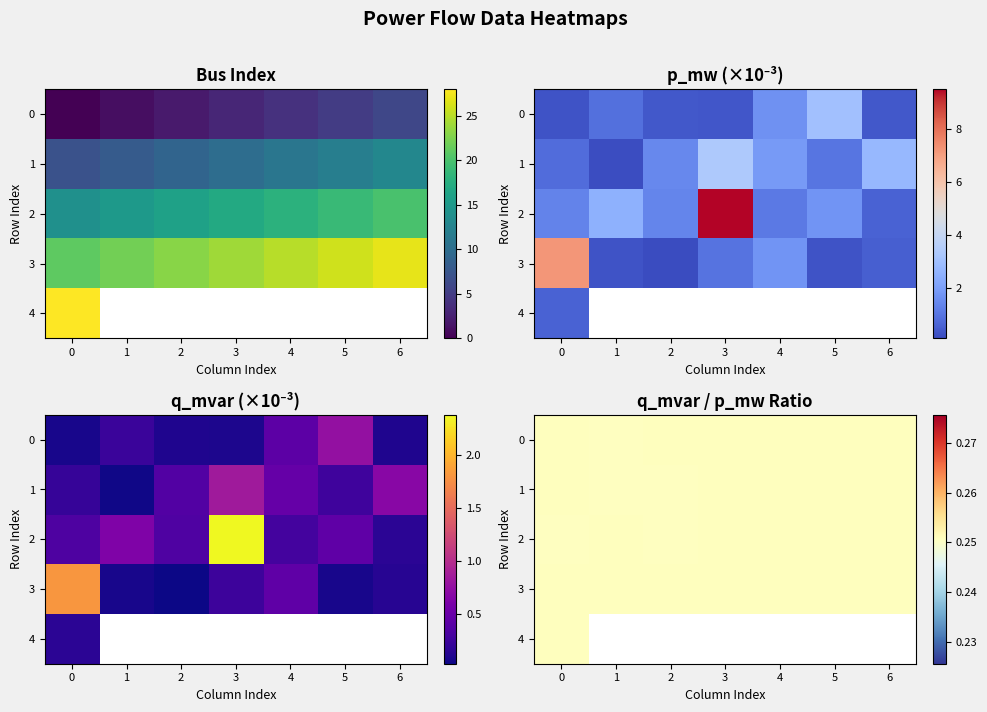

What is the spread (max minus min) of values at 14?

14.0